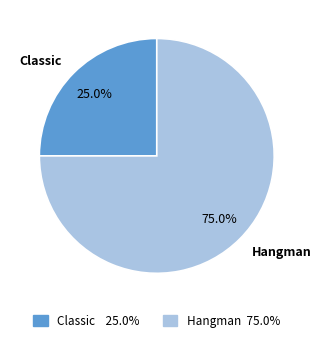

To the nearest percent, what is the difference between the largest and smallest slice percentages?

50%